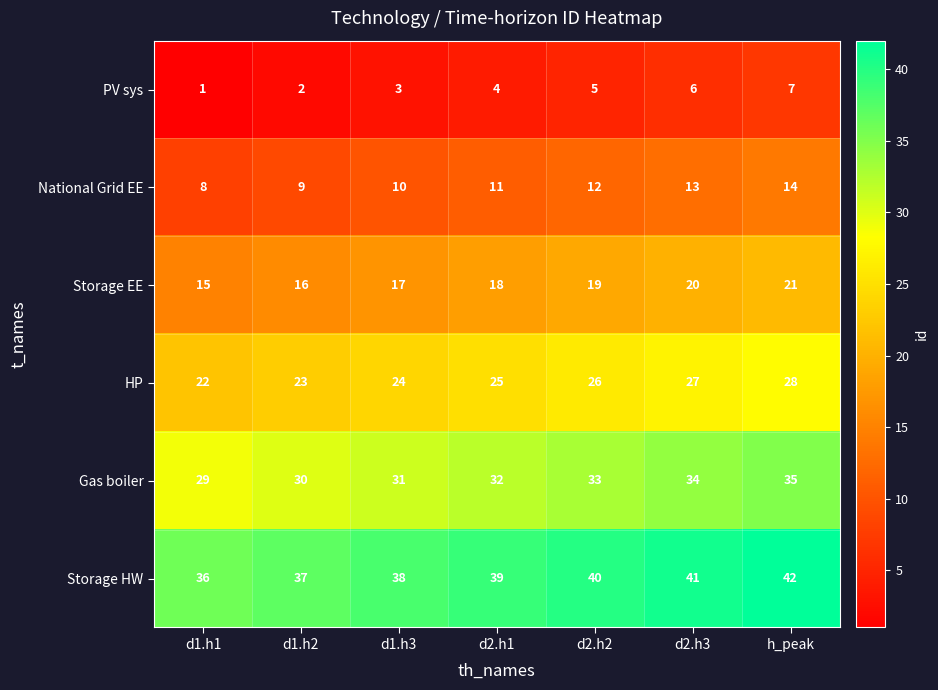

The Storage EE series shows 20 at d2.h3. True or false?

True